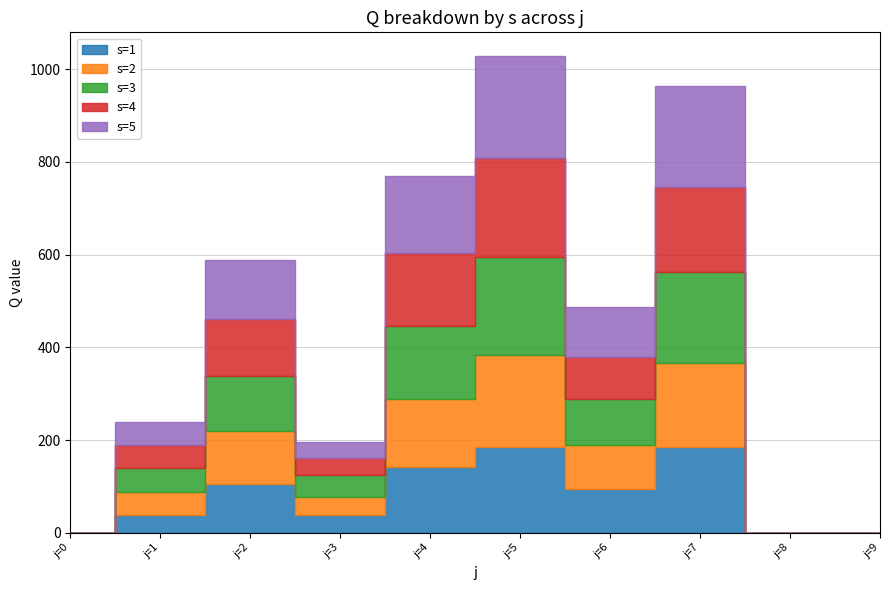

List the series in order of their overall mean, lowest first.

s=1, s=2, s=4, s=3, s=5